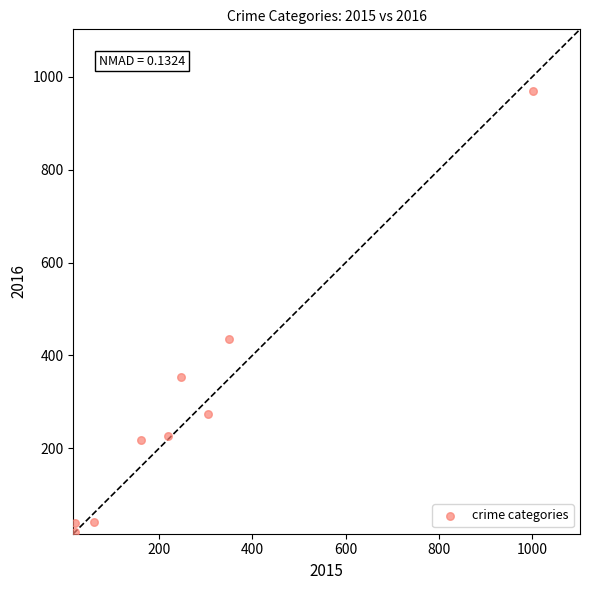

What is the range of Y values (max minus min)?

950